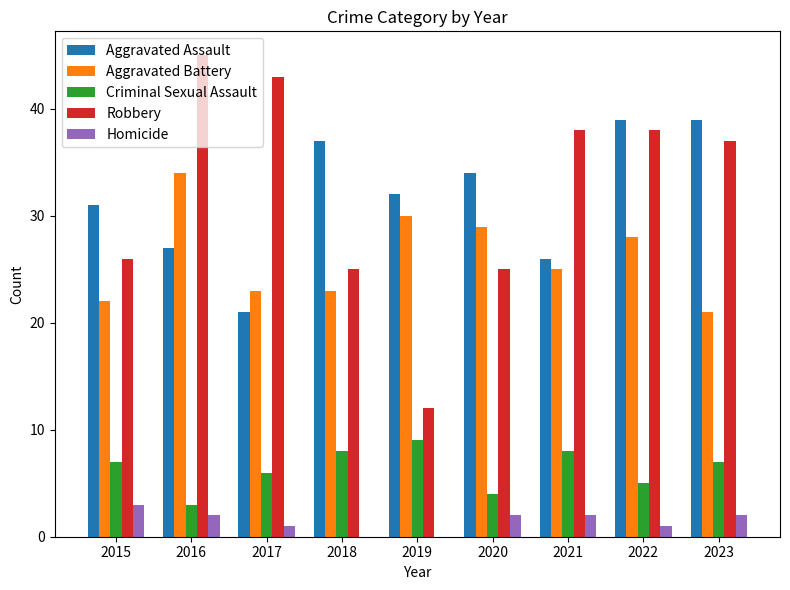

What is the maximum value shown in the chart?

45